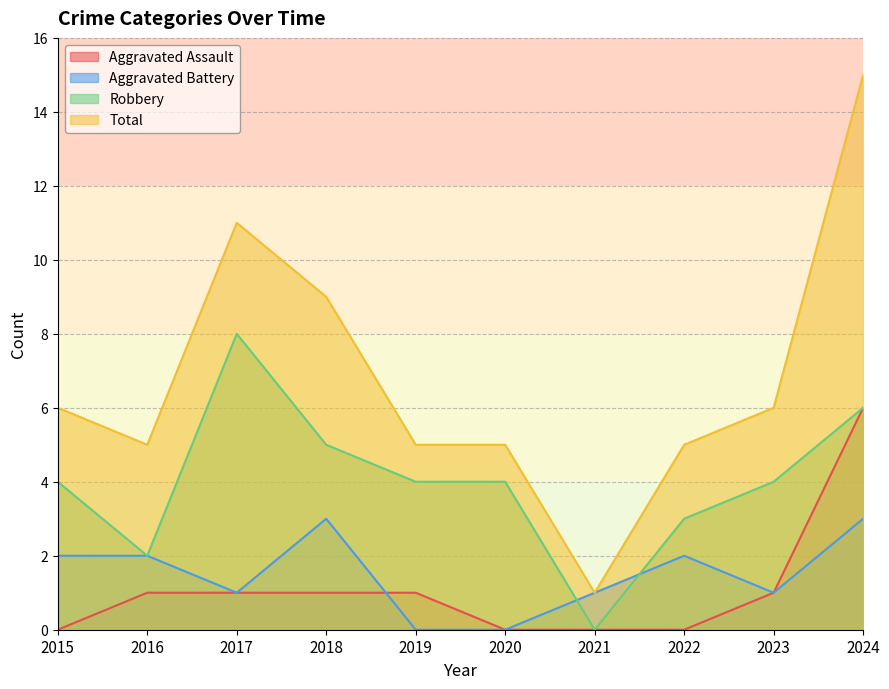

What is the difference between the highest and lowest values at 2018?

8